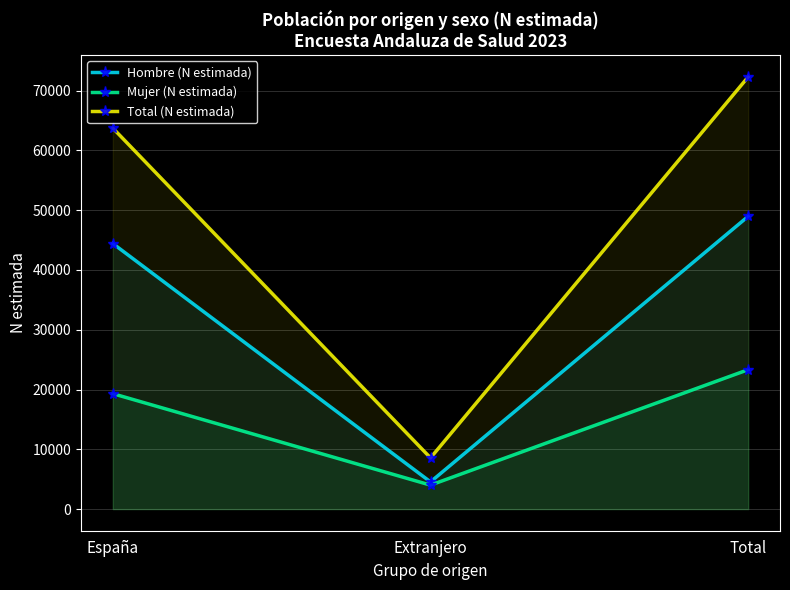

At which category is the sum across all series the highest?

Total